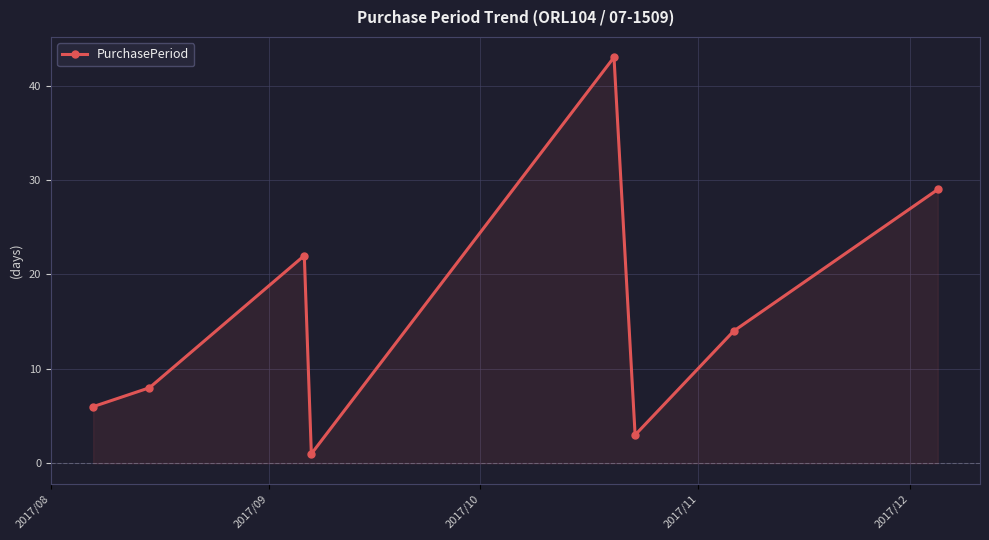

What is the value of the 4th point from the left?

1